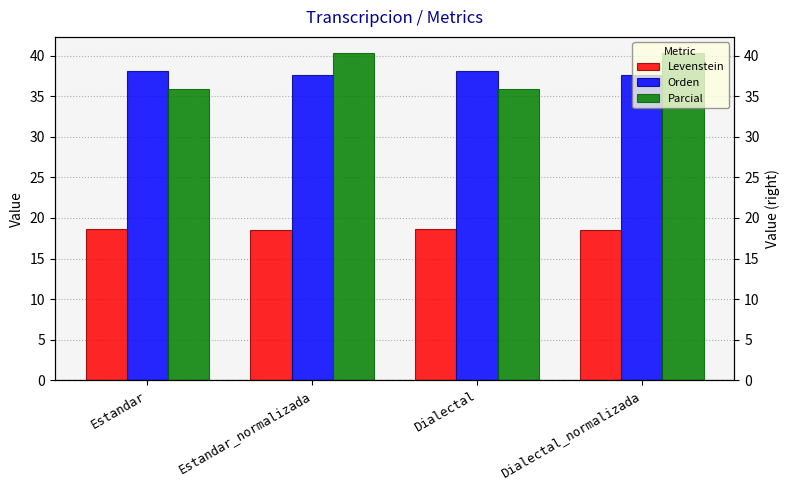

Are the bars horizontal?

No